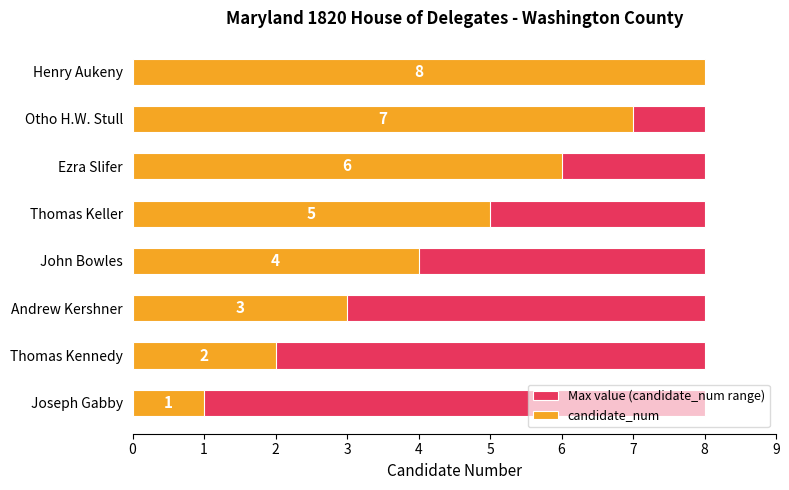

Is the value of candidate_num at 0 greater than the value of Max value (candidate_num range) at 5?

Yes